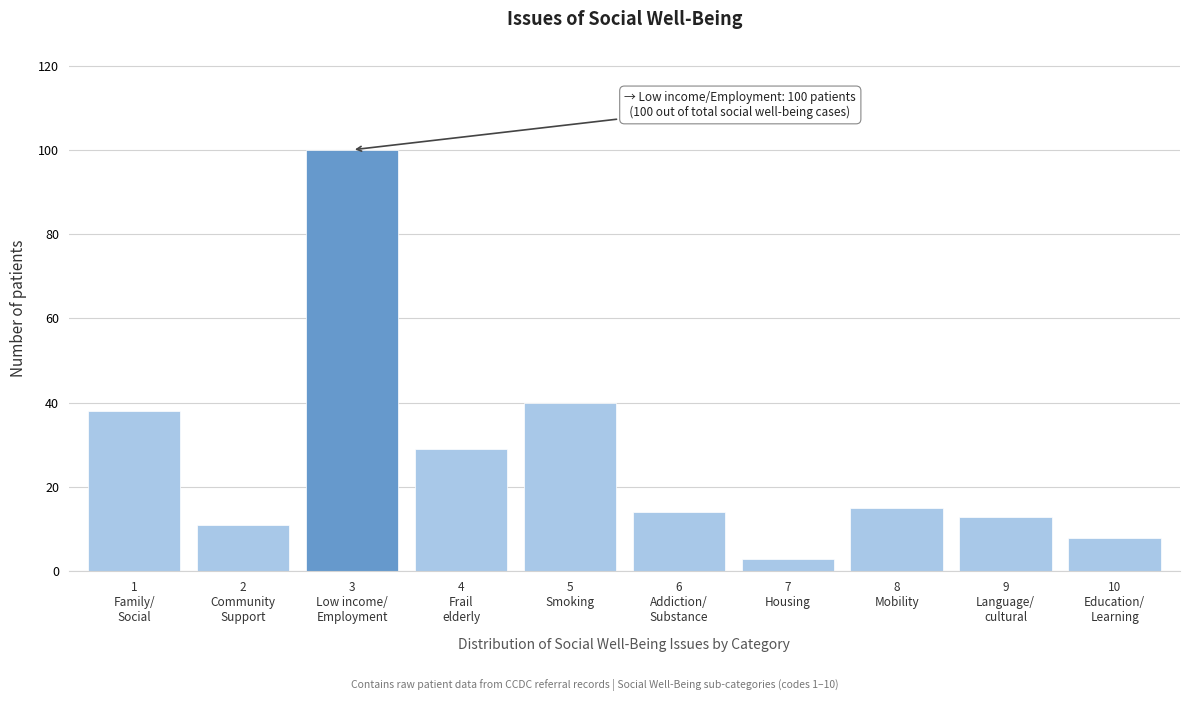

Reading left to right, list all the values displayed in this chart.

38	11	100	29	40	14	3	15	13	8